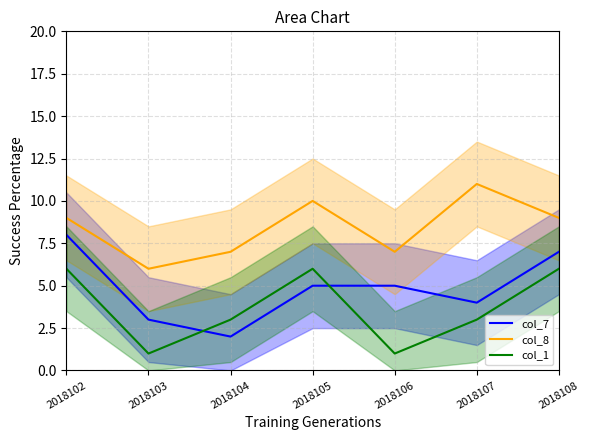

Which category has the lowest value across all series?

2018103